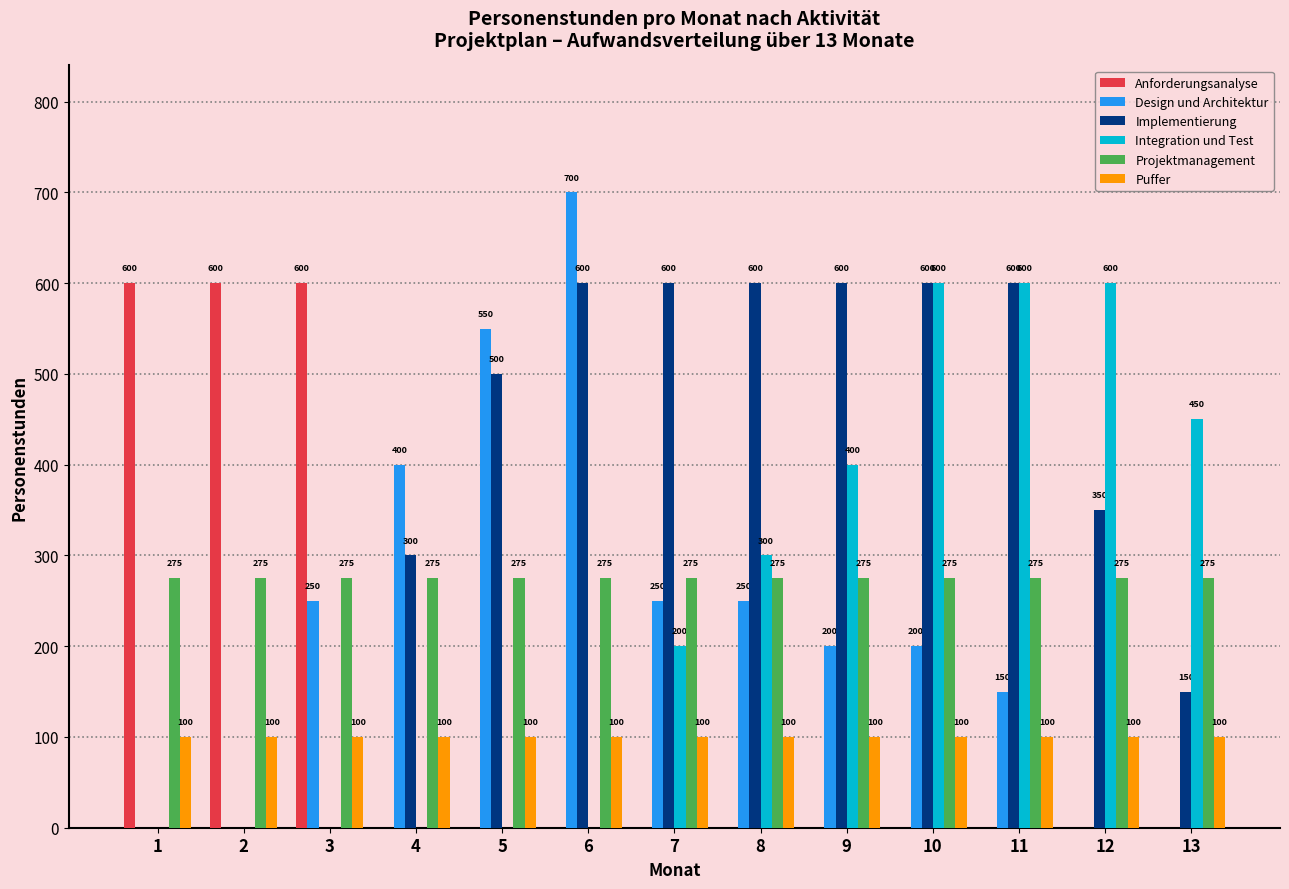

What is the highest value of the Integration und Test series?

600